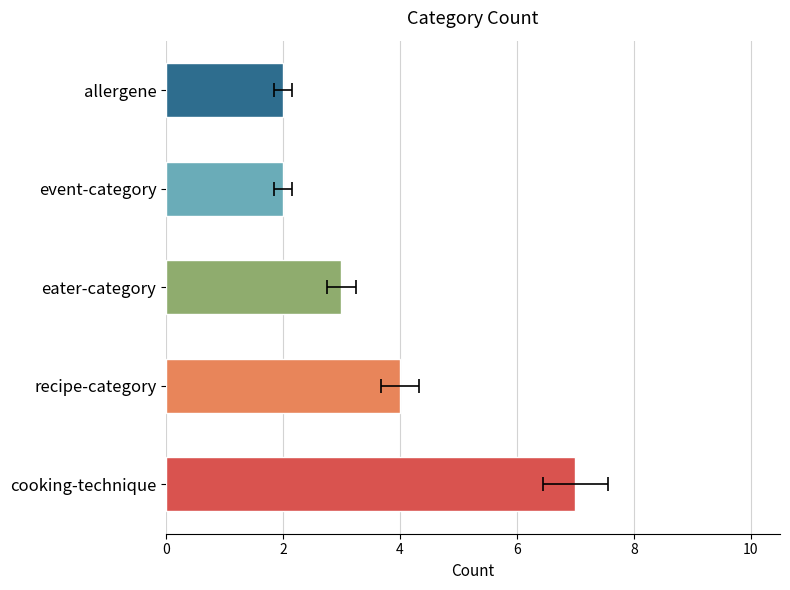

What is the difference between the second highest and minimum values?

2